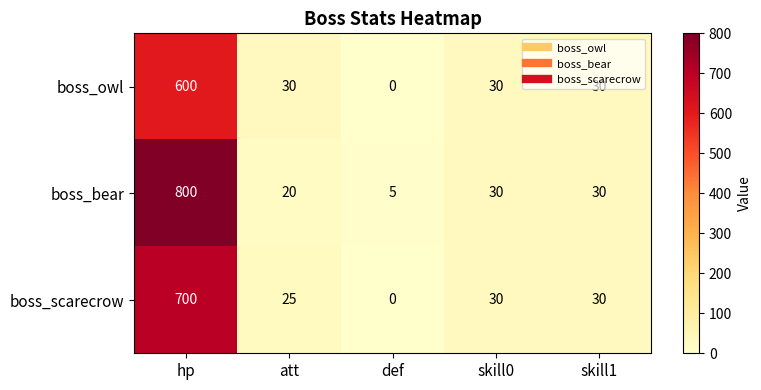

The value of boss_scarecrow at skill1 is 30. True or false?

True